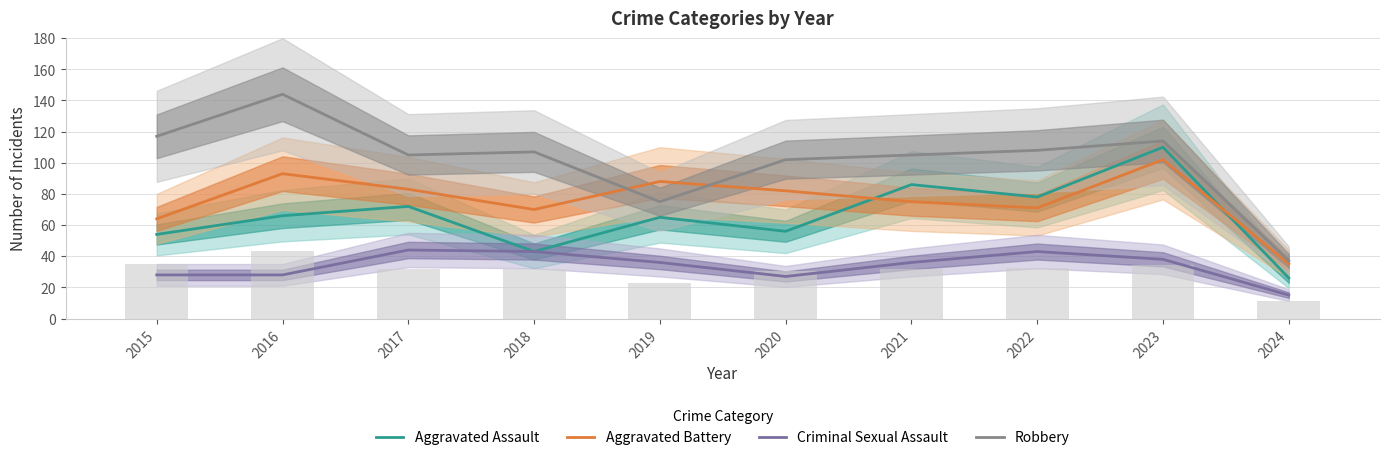

What is the average value of the Robbery series?

101